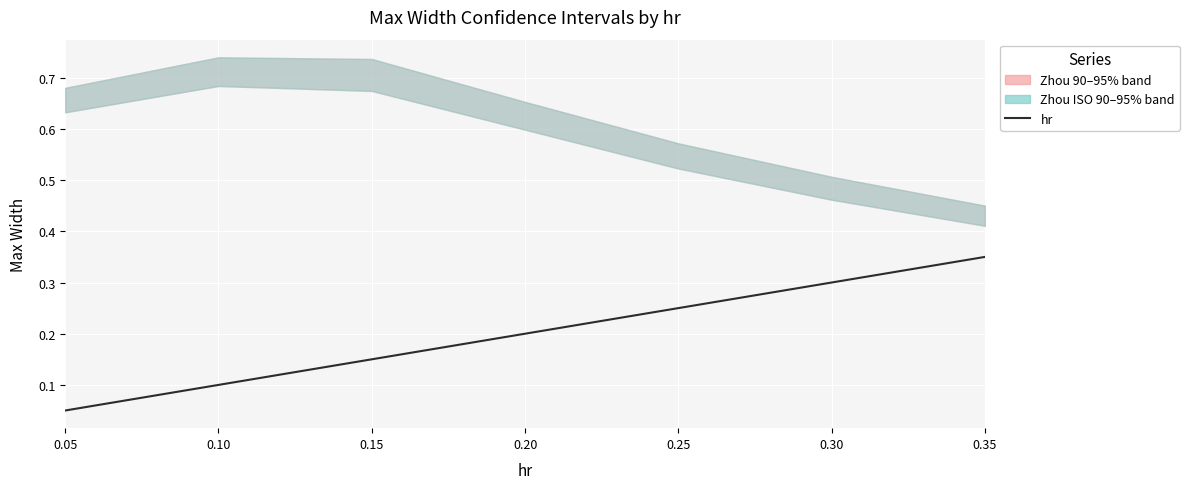

What is the approximate value at 0.15?

0.1